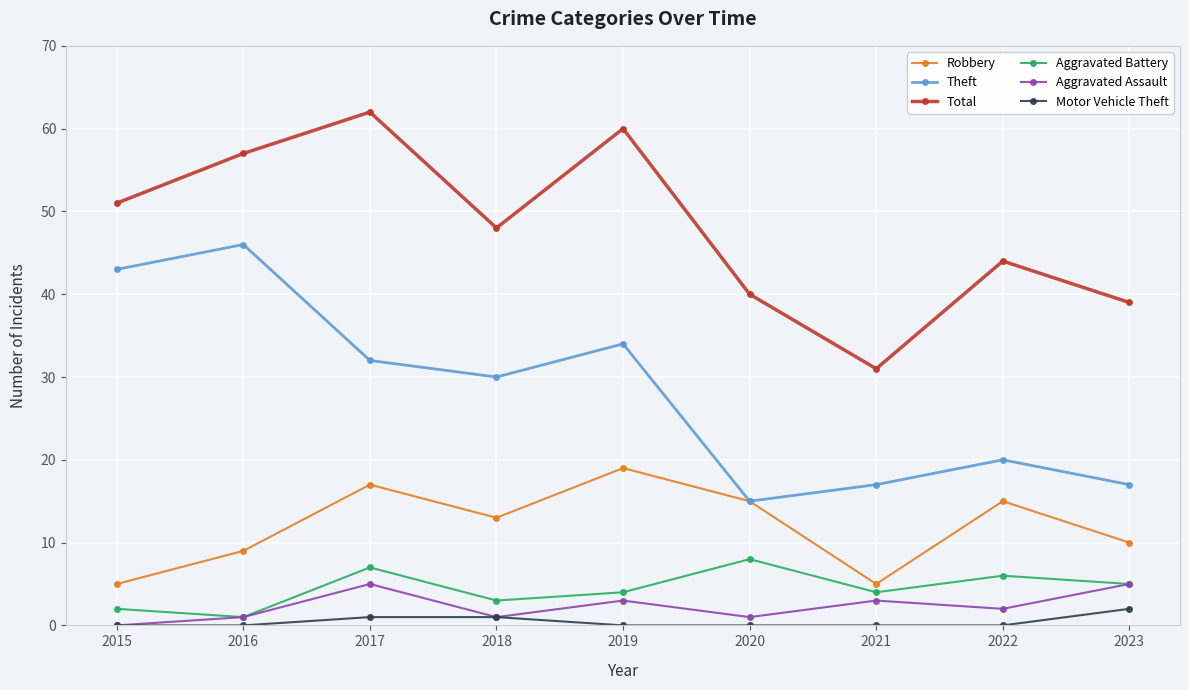

Reading left to right, extract all data points from this chart.

Robbery: 5	9	17	13	19	15	5	15	10
Theft: 43	46	32	30	34	15	17	20	17
Total: 51	57	62	48	60	40	31	44	39
Aggravated Battery: 2	1	7	3	4	8	4	6	5
Aggravated Assault: 0	1	5	1	3	1	3	2	5
Motor Vehicle Theft: 0	0	1	1	0	0	0	0	2